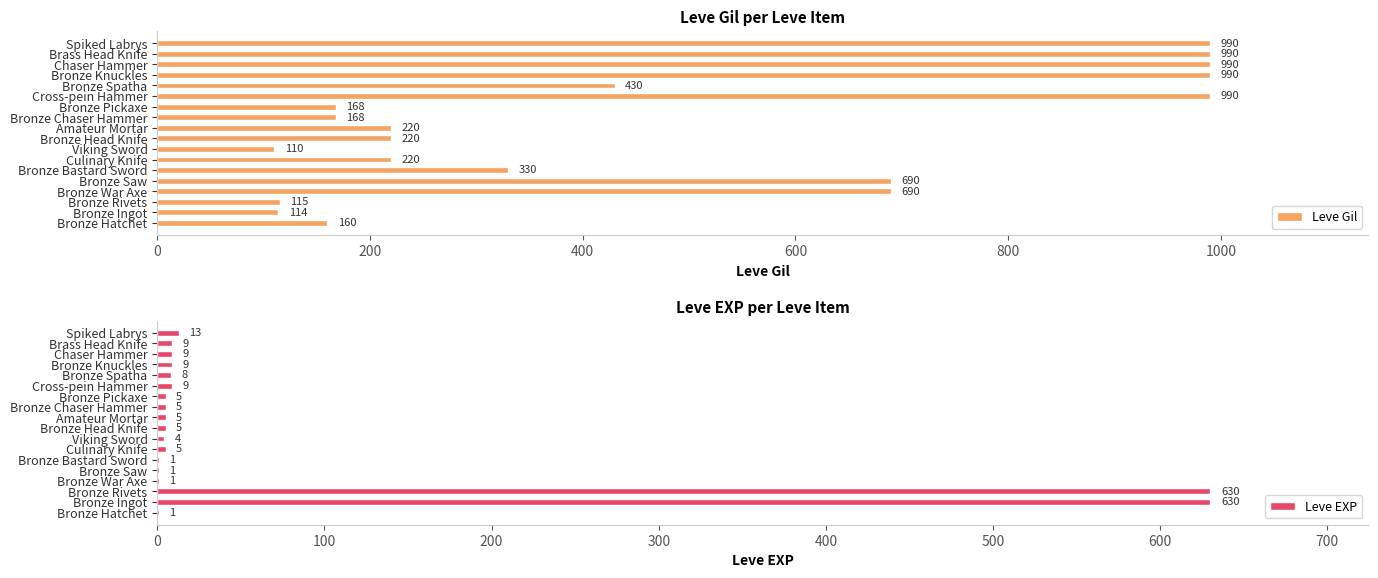

The Leve Gil series shows 990 at Chaser Hammer. True or false?

True